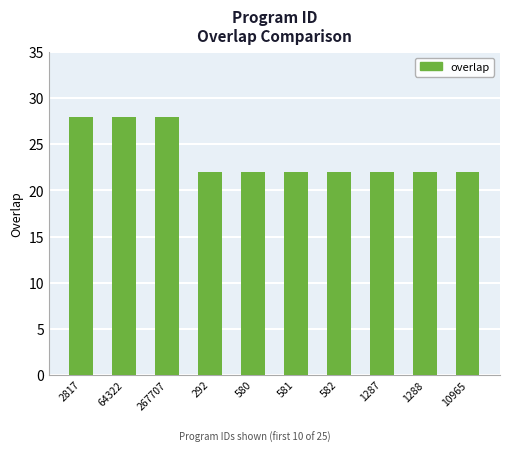

Reading left to right, transcribe all the data shown in this chart.

28	28	28	22	22	22	22	22	22	22